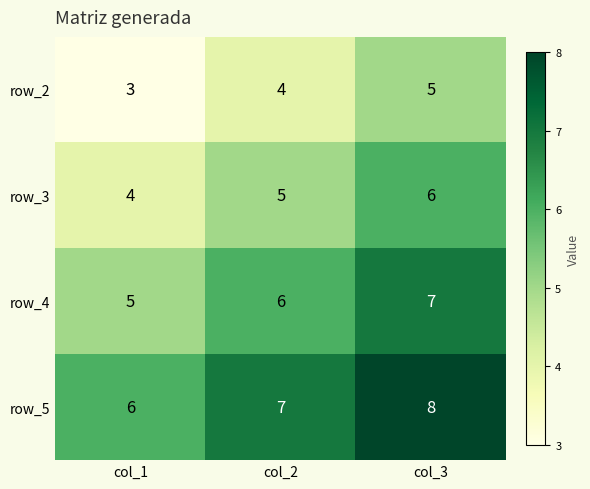

What is the difference between the maximum and minimum values in the row_3 series?

2